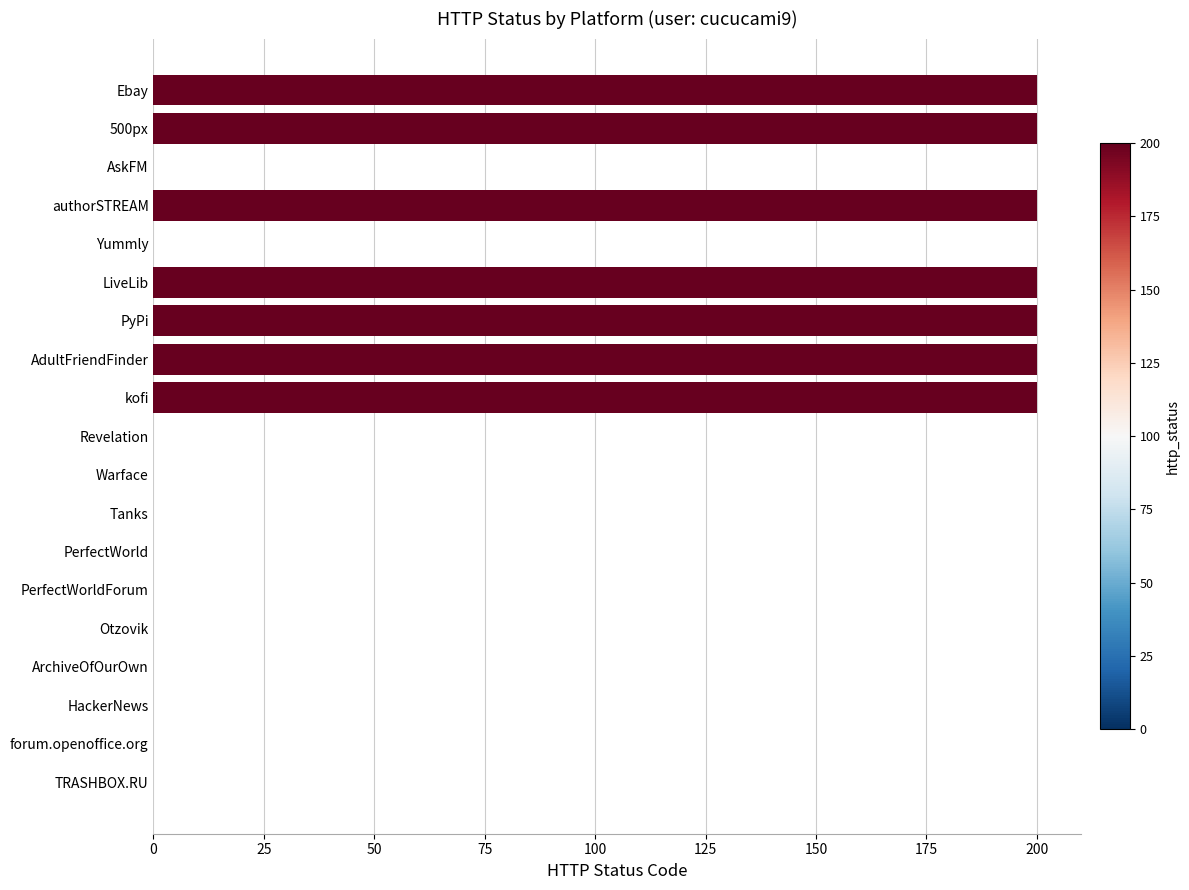

What is the change in value from Yummly to authorSTREAM?

+200